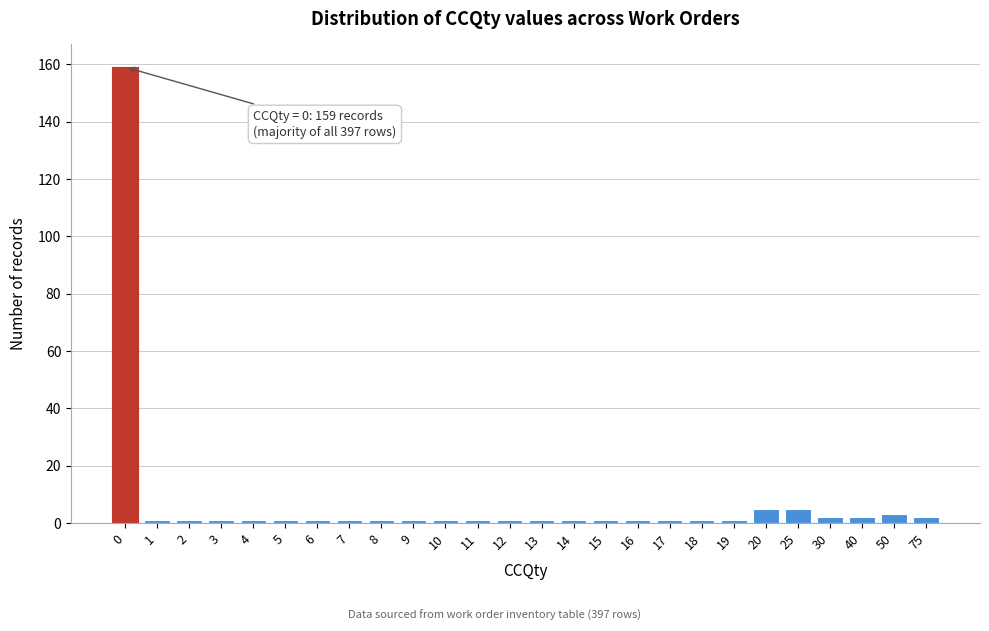

Reading left to right, what are all the values shown in this chart?

159	1	1	1	1	1	1	1	1	1	1	1	1	1	1	1	1	1	1	1	5	5	2	2	3	2